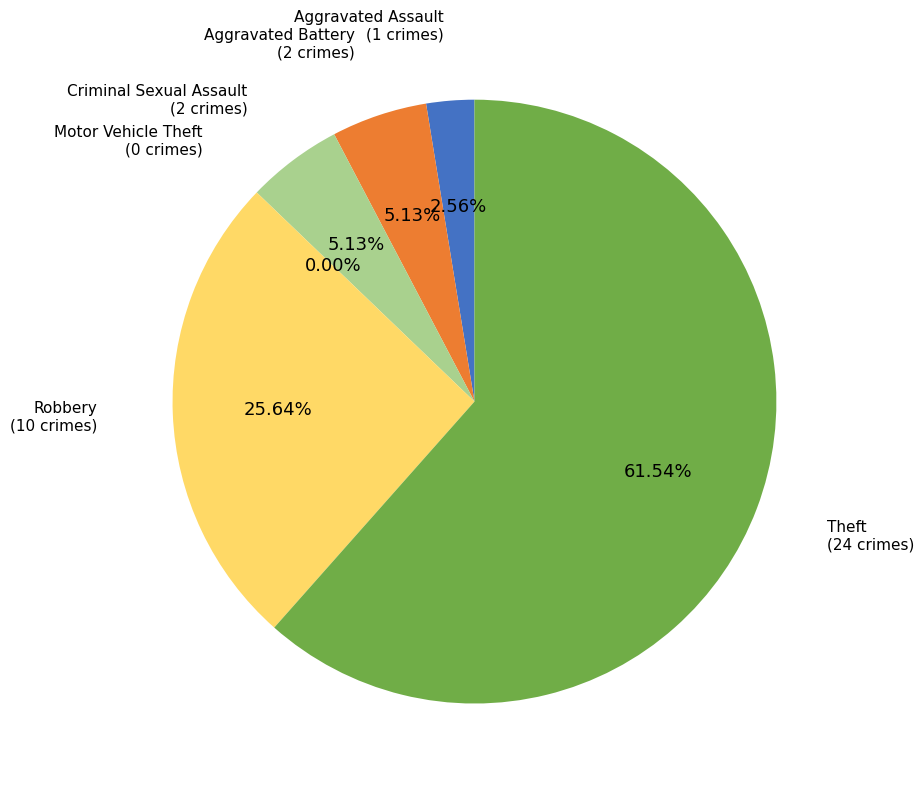

Count the number of slices in the pie.

6